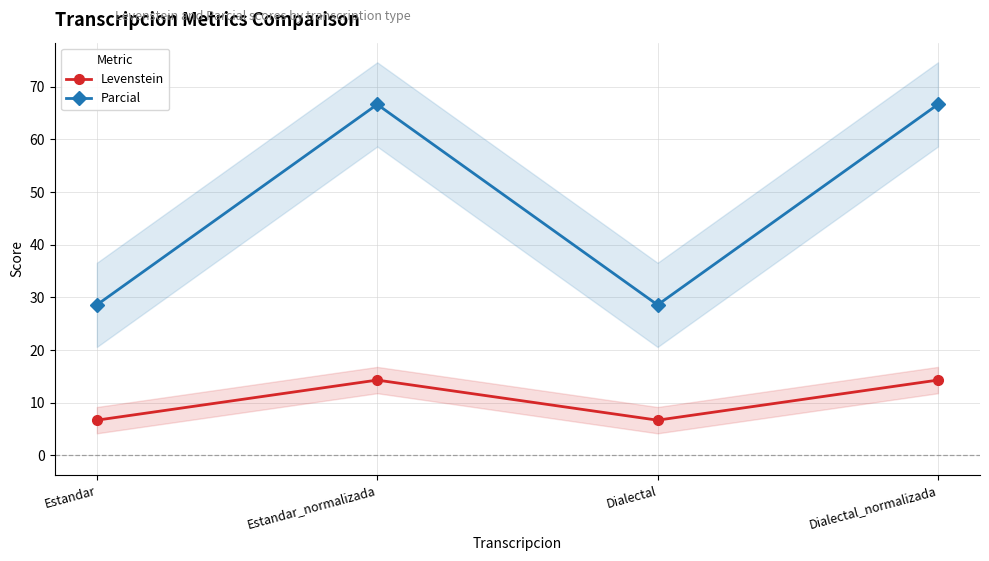

At Dialectal_normalizada, list the series in order from largest to smallest.

Parcial, Levenstein